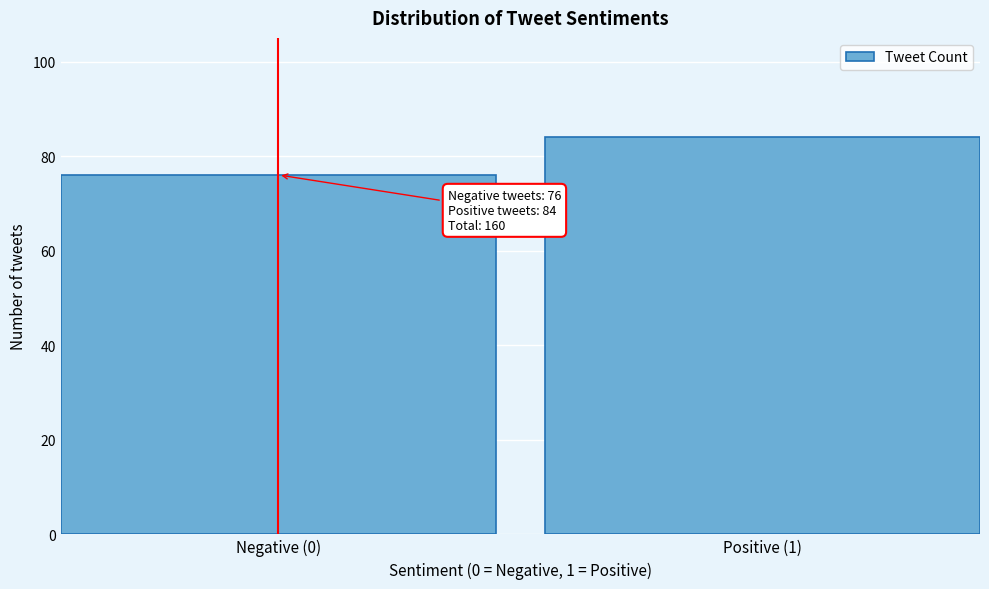

Reading right to left, extract all data points from this chart.

Positive (1)=84	Negative (0)=76